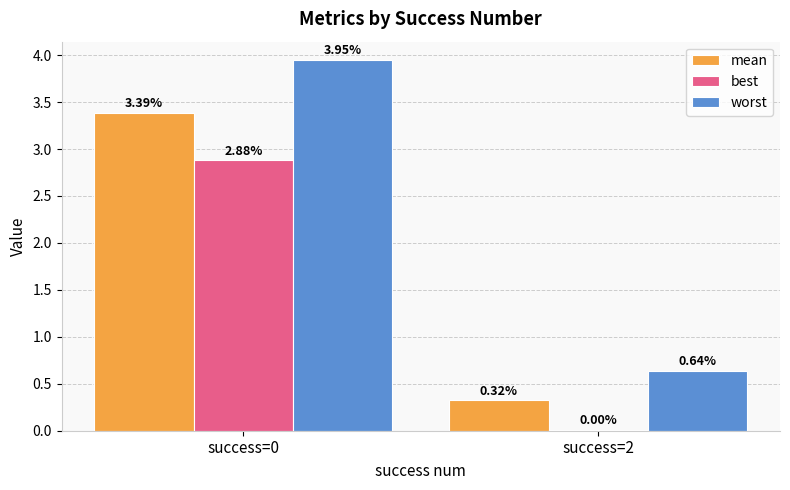

Which series changed the most between success=0 and success=2?

worst